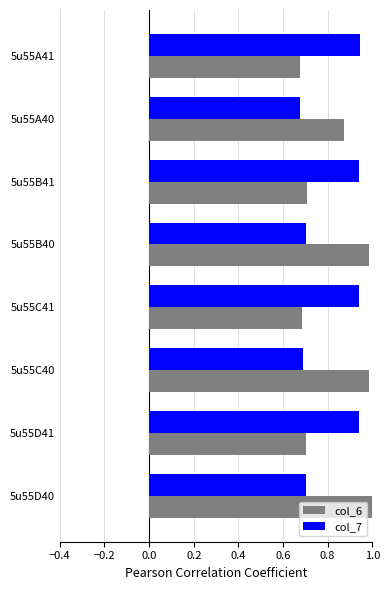

What are all the series names shown in the legend?

col_6, col_7